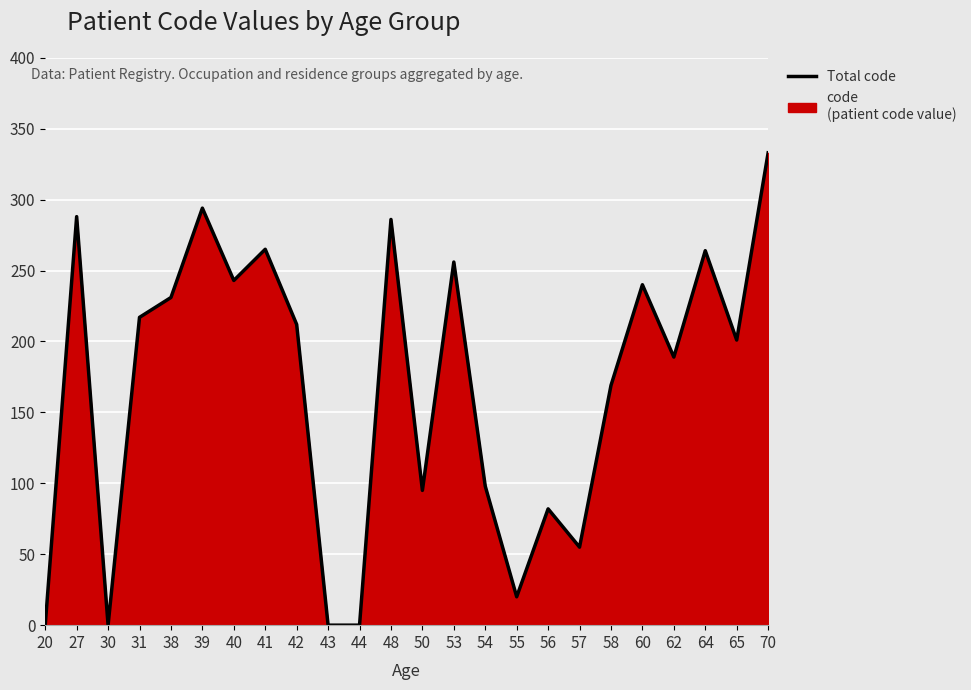

How many lines are shown in the chart?

1